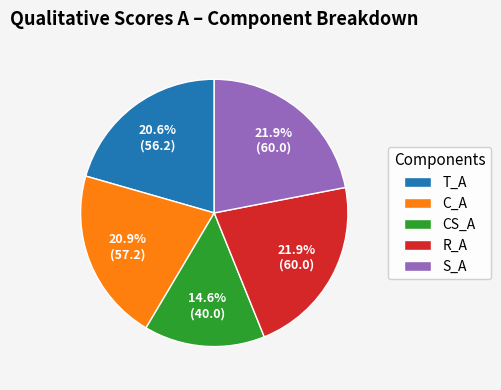

Between R_A and T_A, which is larger?

R_A